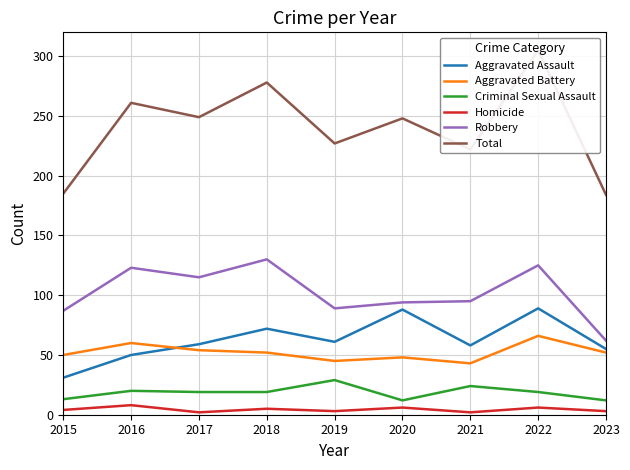

Where is Aggravated Battery nearest to the value 54?

2017